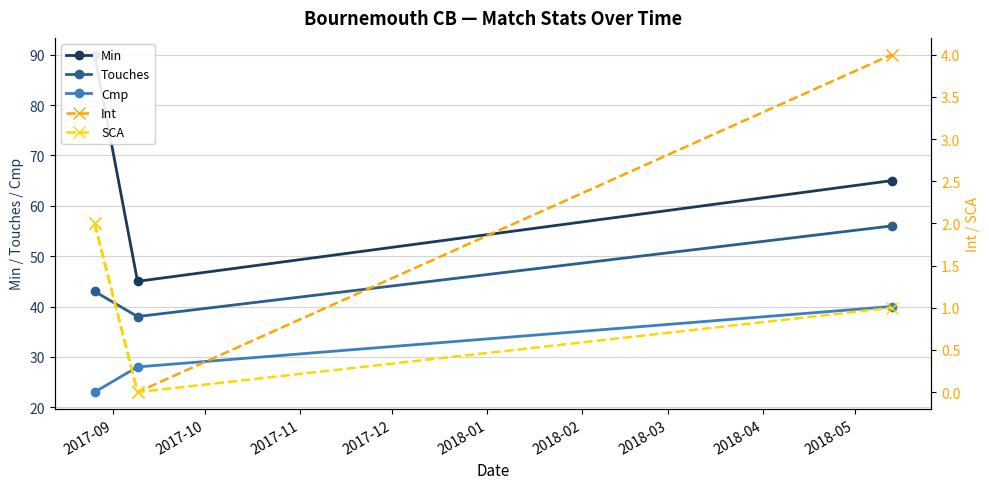

Which series has the largest total across all categories?

Min